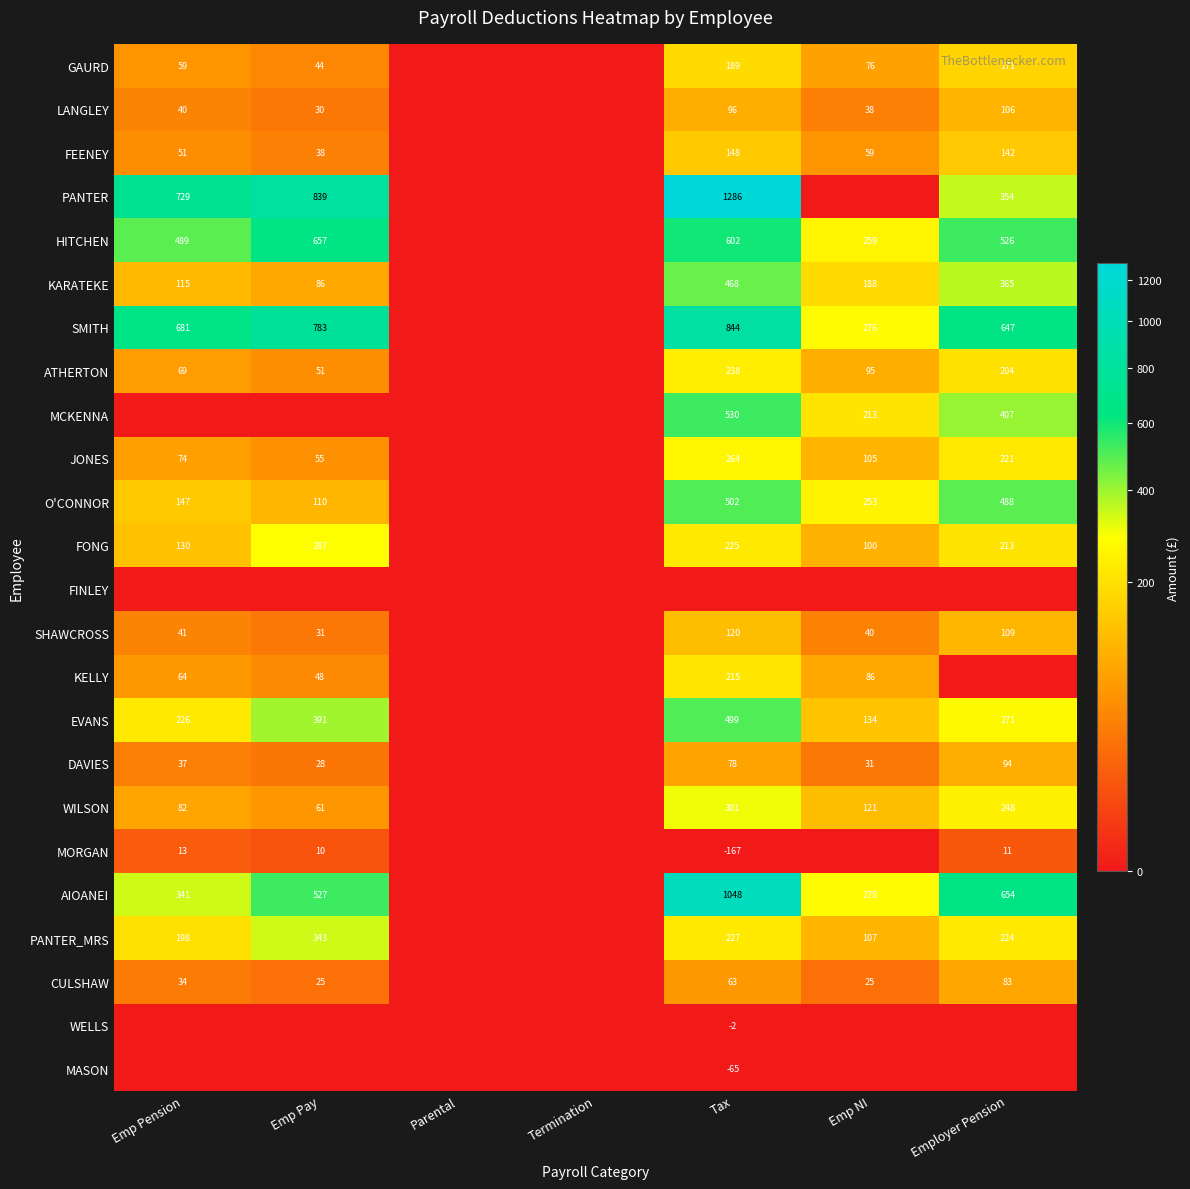

The FEENEY series shows 227 at Tax. True or false?

False